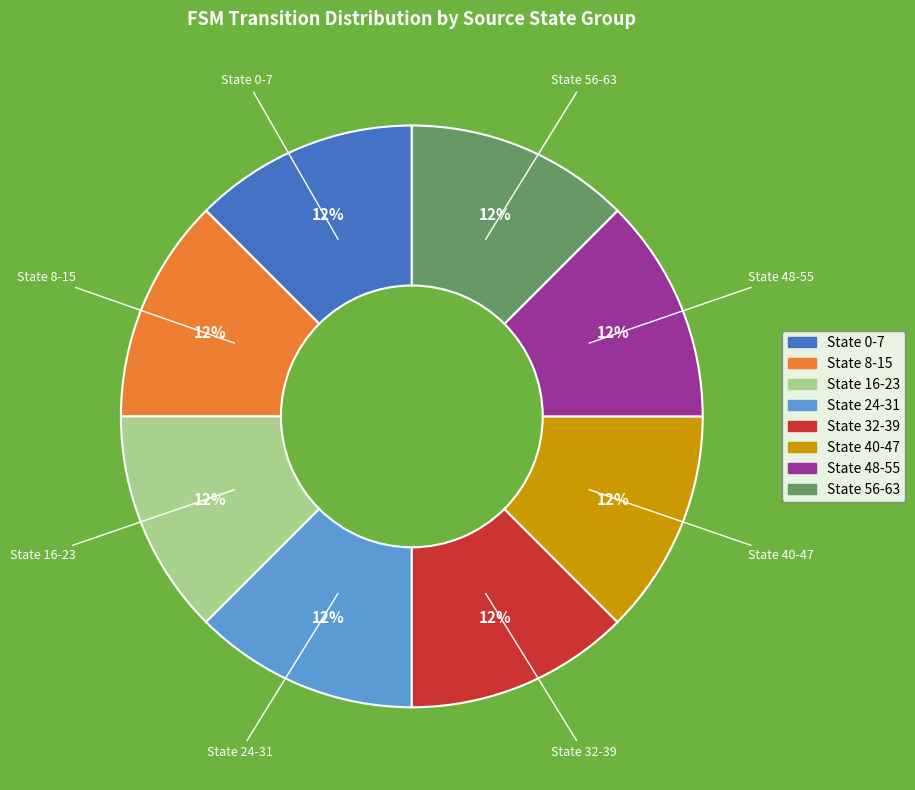

Does any single category account for the majority?

No